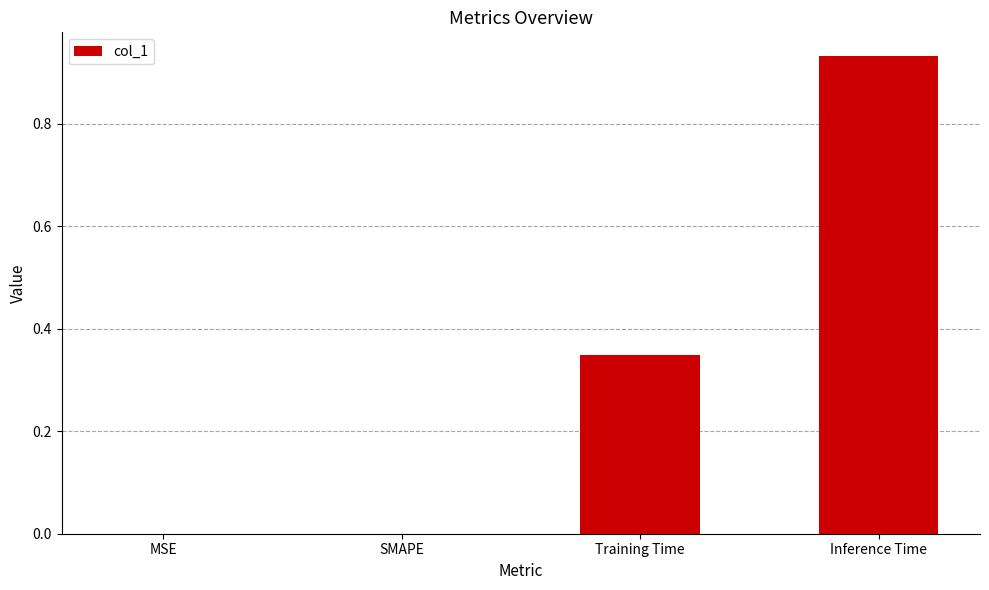

What is the change in value from MSE to Training Time?

+0.3